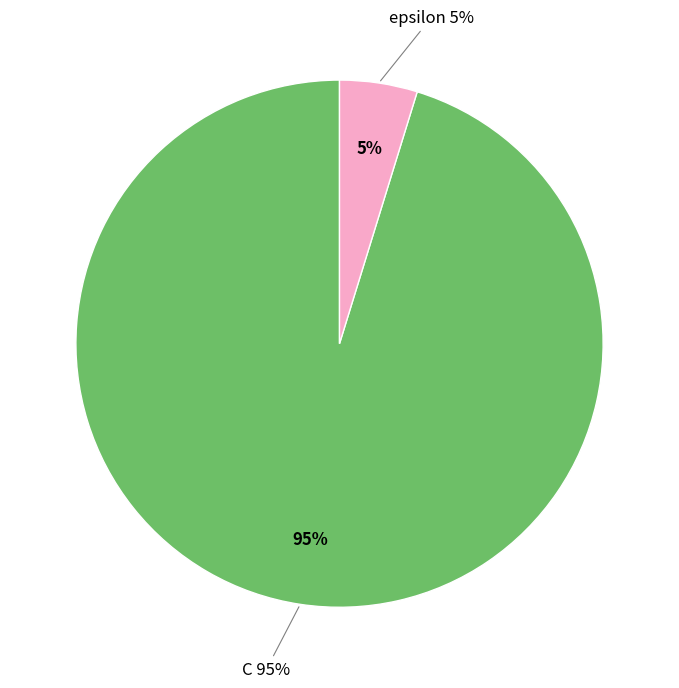

How many slices are in this pie chart?

2